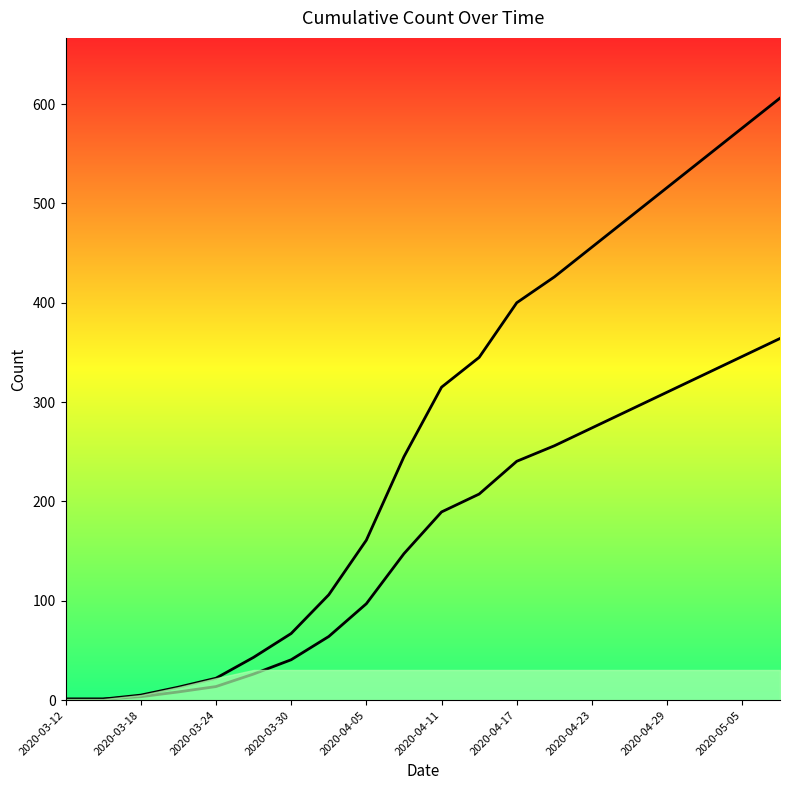

Between 2020-04-17 and 19, which is larger?

19